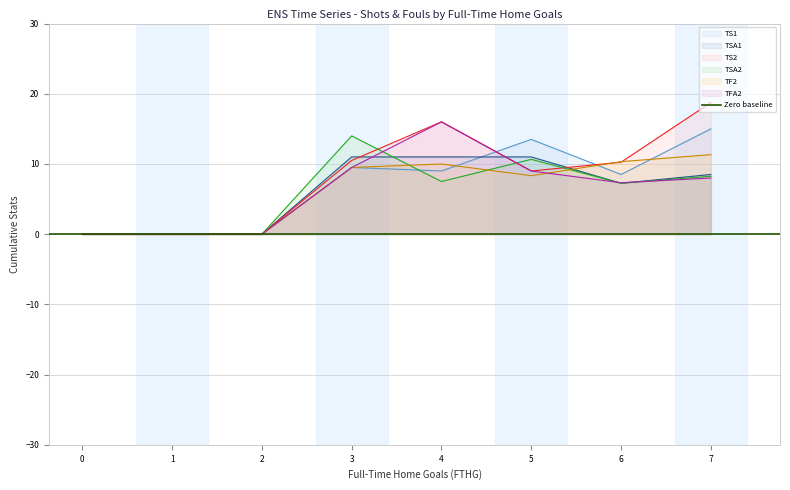

True or false: TF2 has a value of 10.0 at 4.

True